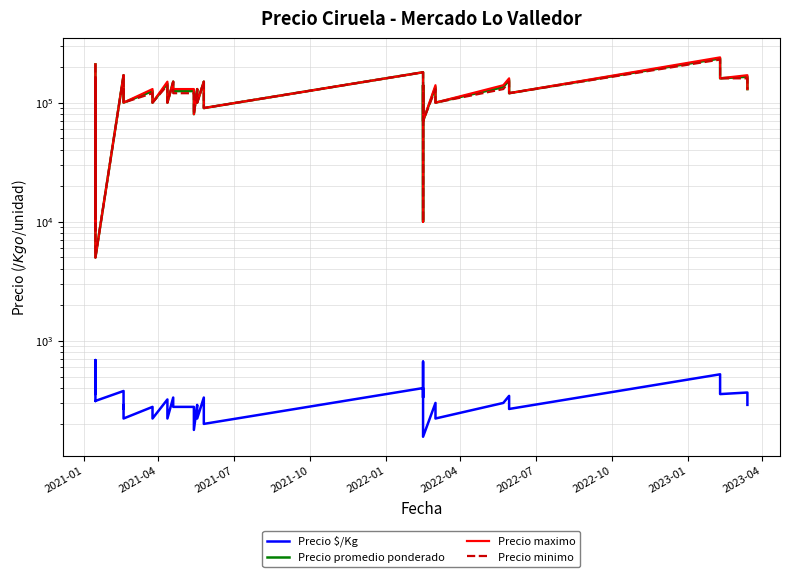

How many distinct data groups are displayed?

4